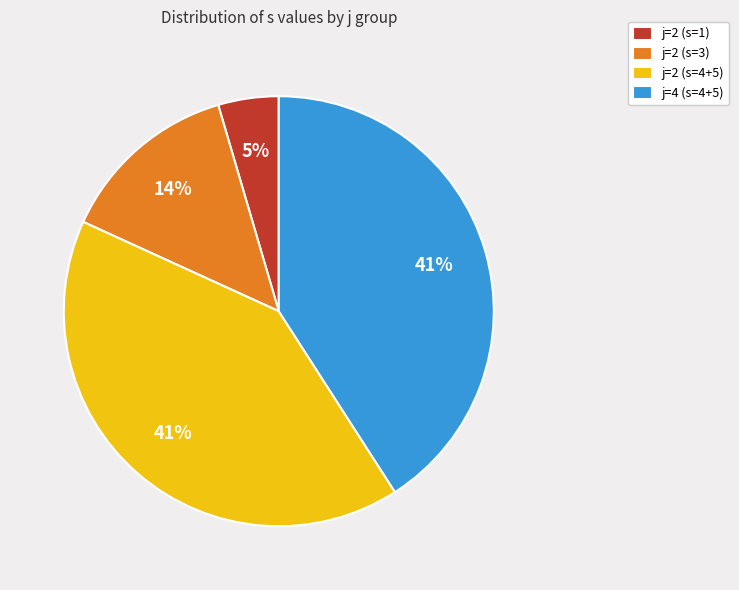

What is the smallest slice in the pie chart?

j=2 (s=1)